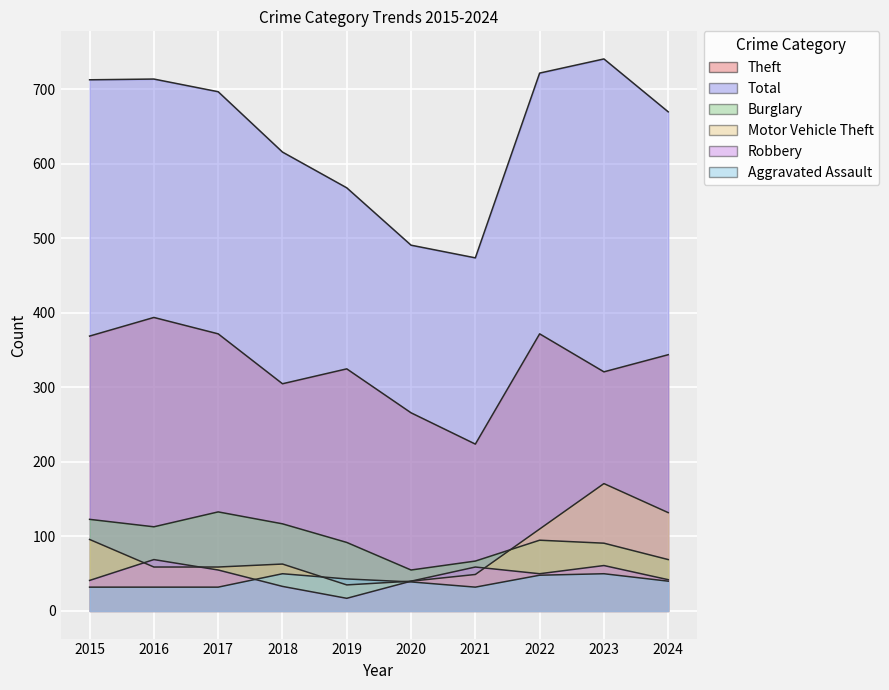

What is the difference between the maximum and minimum values in the Theft series?

170